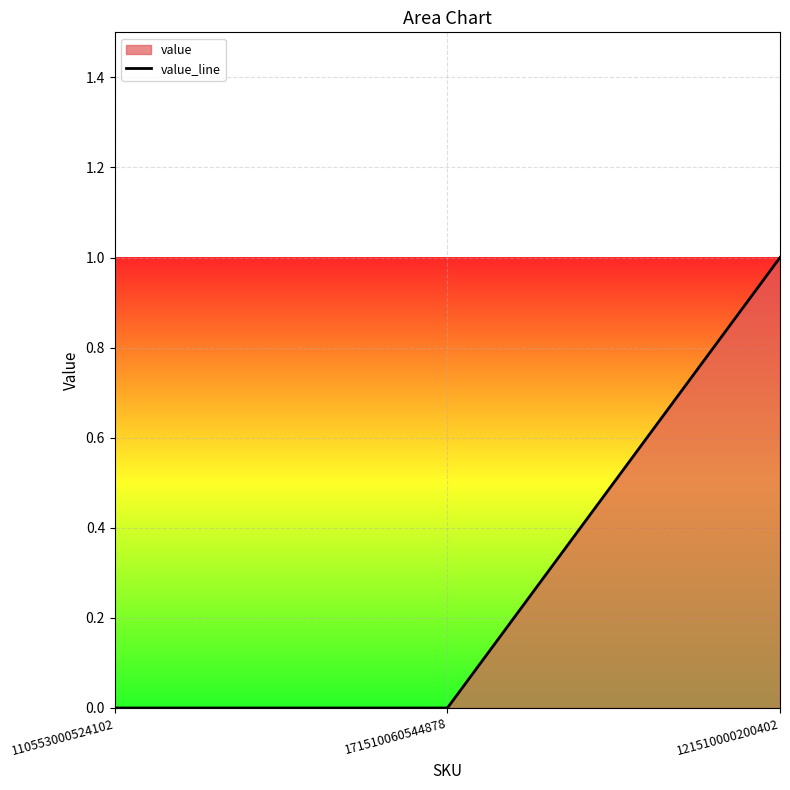

What is the sum of all values?

1